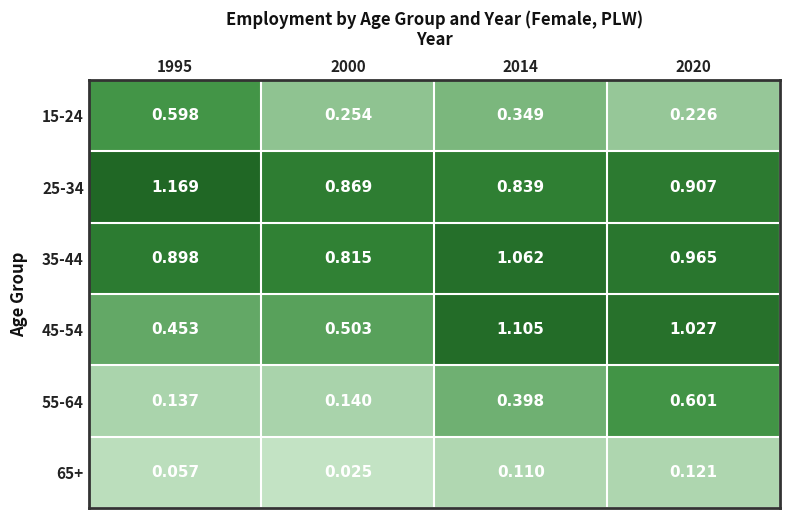

Is the value of 55-64 at 2014 greater than the value of 15-24 at 1995?

No